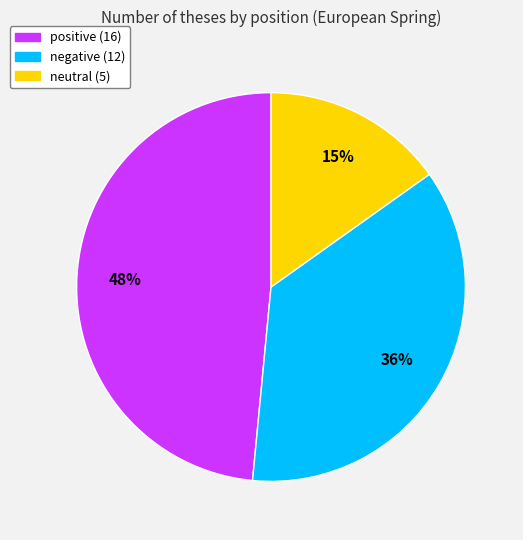

Which category has the smallest portion of the pie?

neutral